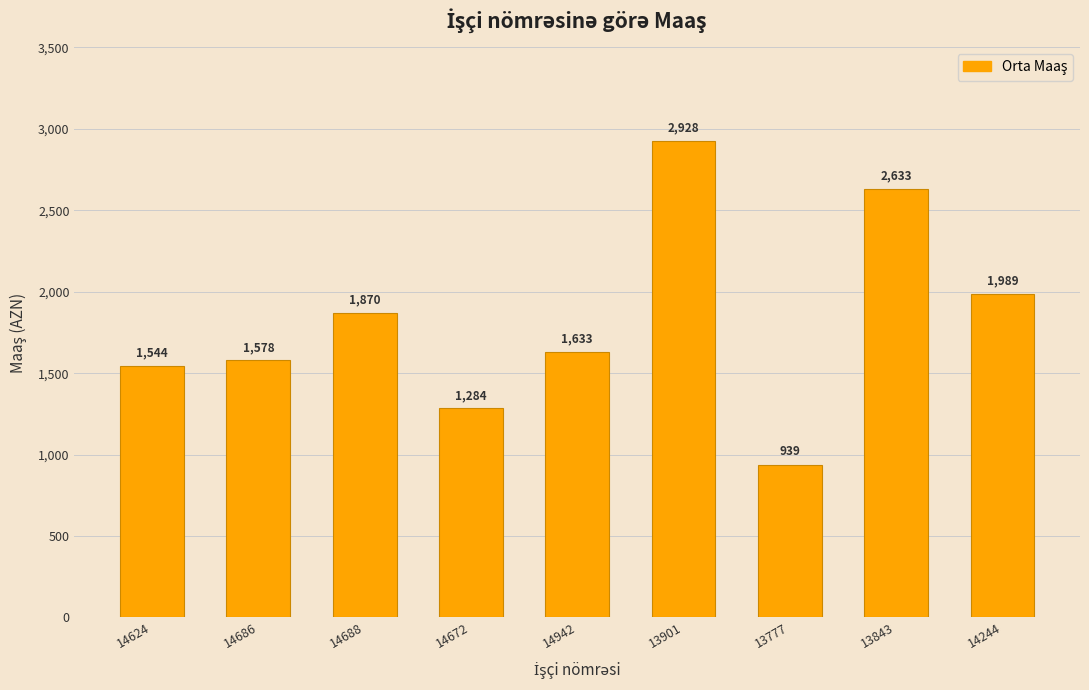

What is the smallest value displayed?

939